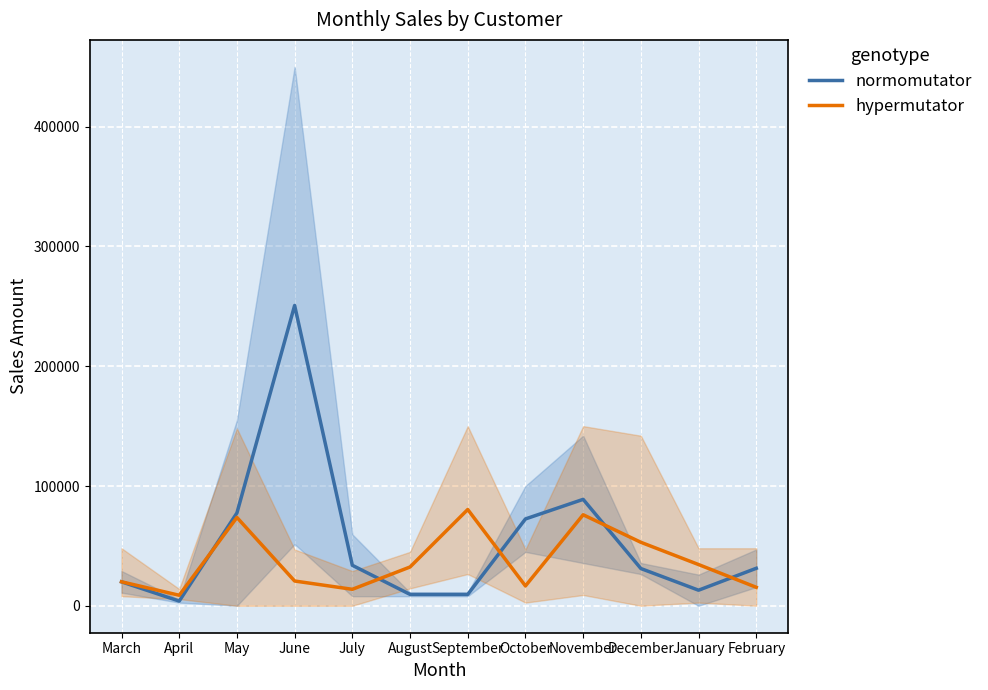

Rank the series by their maximum value, from lowest to highest.

hypermutator, normomutator